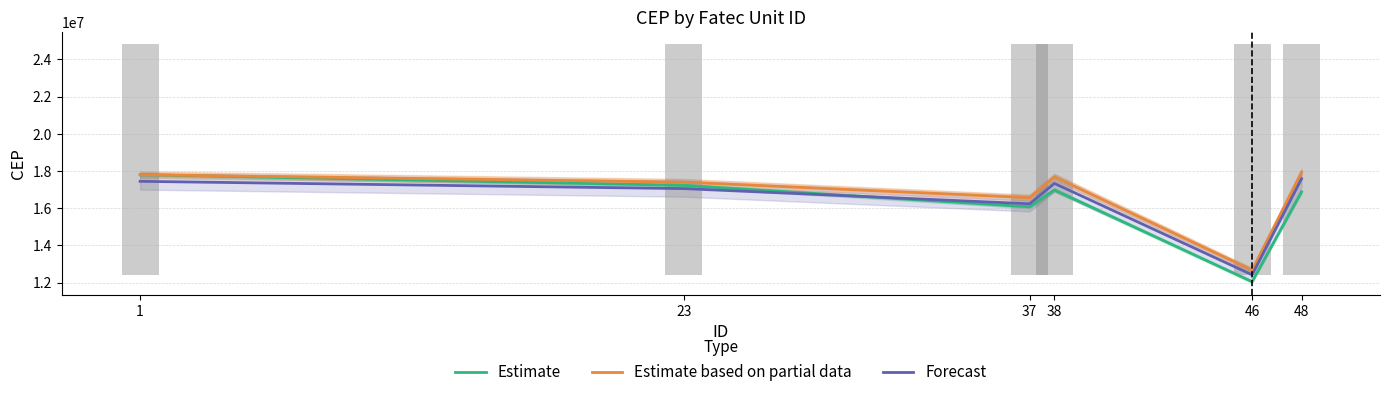

What is the highest value of the Forecast series?

17580000